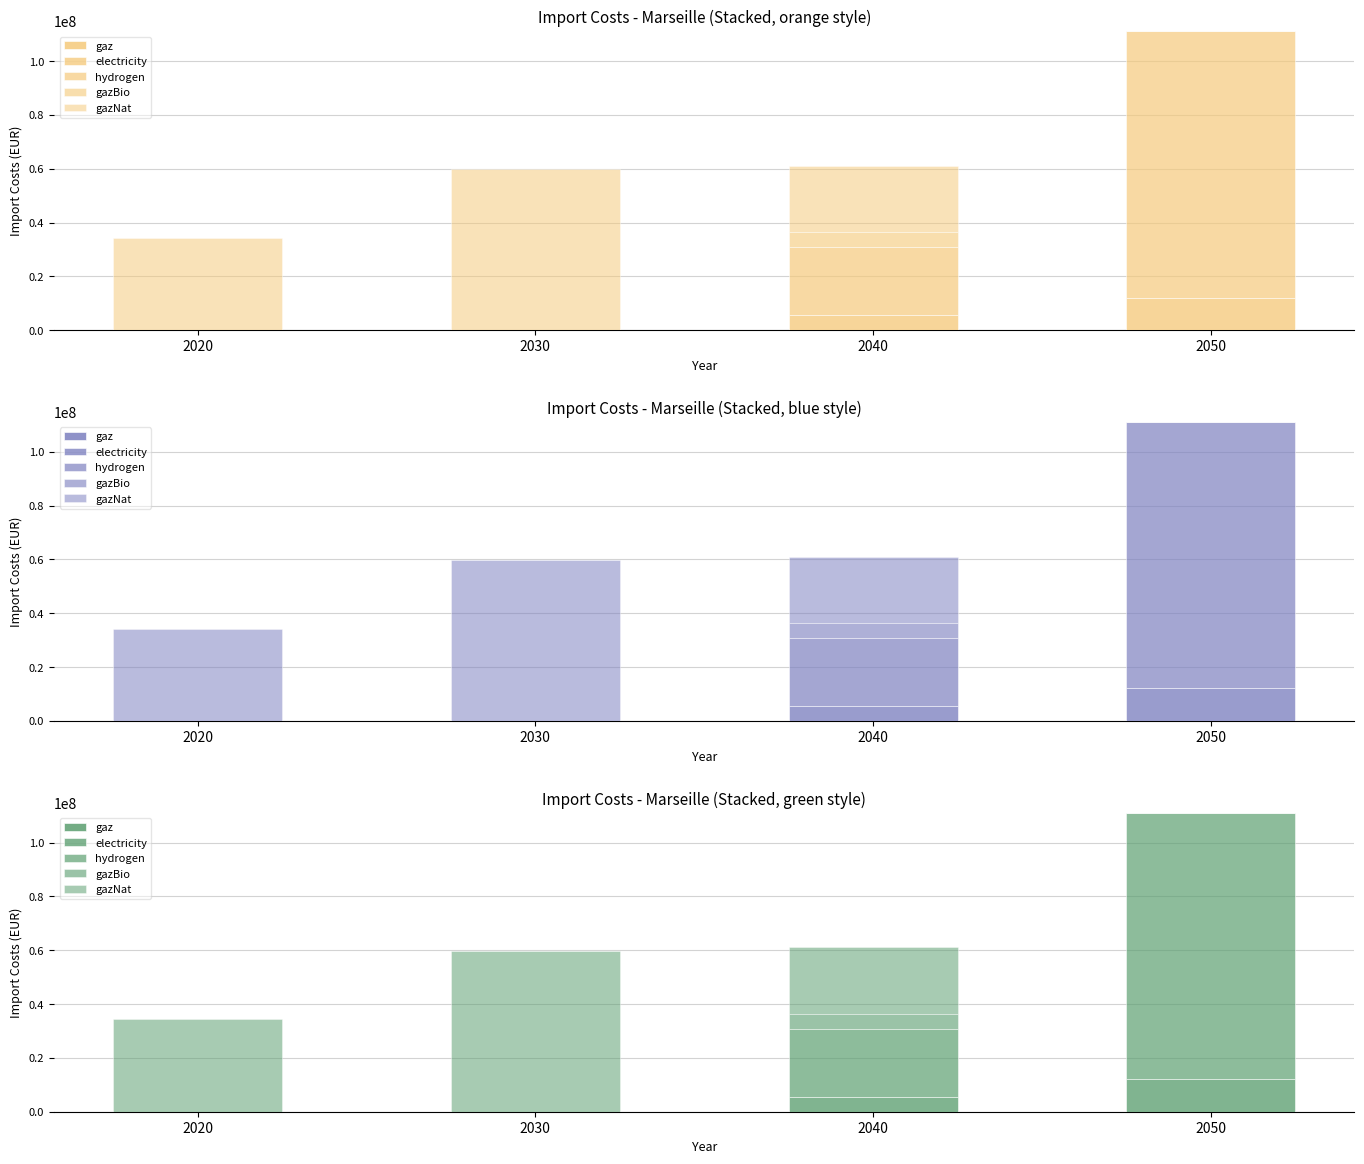

What value does the gazNat series have at 2030?

59780569.3